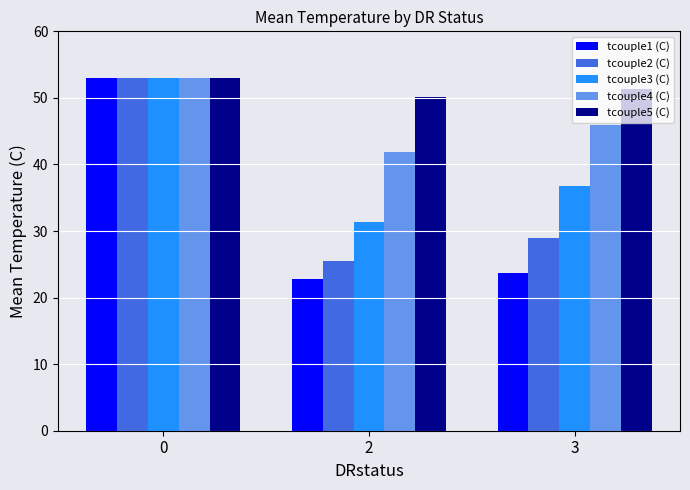

Is it true that tcouple2 (C) equals 25.5 at 2?

True